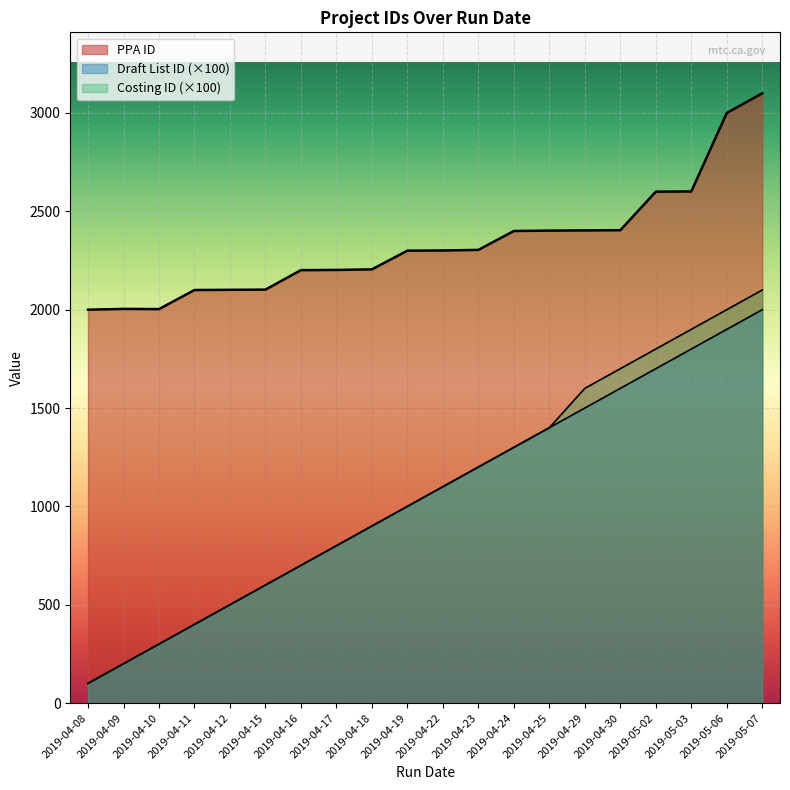

In PPA ID, how many points are lower than both neighbors (excluding endpoints)?

1